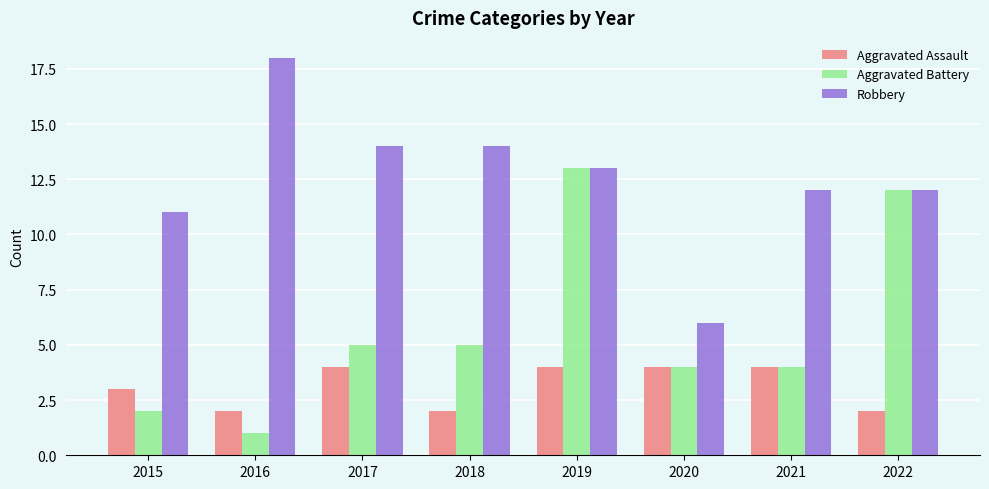

At which category is the sum across all series the highest?

2019